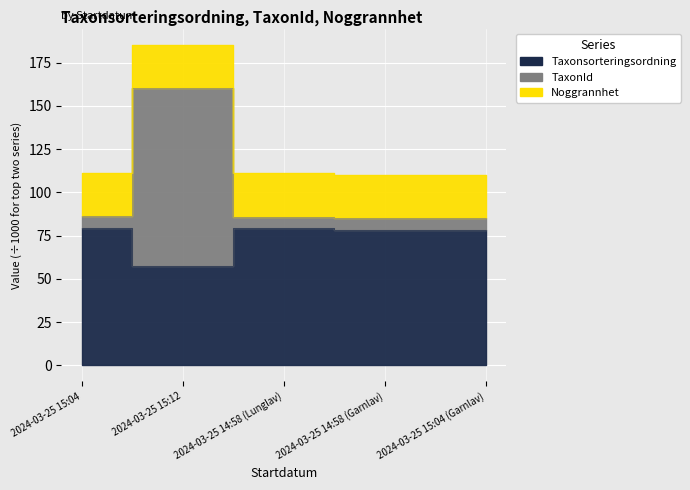

True or false: TaxonId and Taxonsorteringsordning intersect in this chart.

False